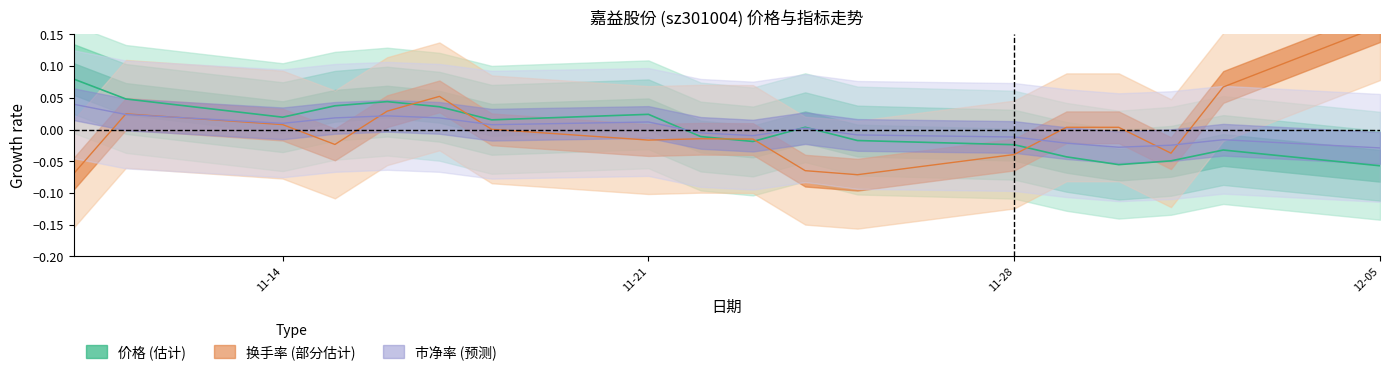

Count the number of categories in the chart.

18